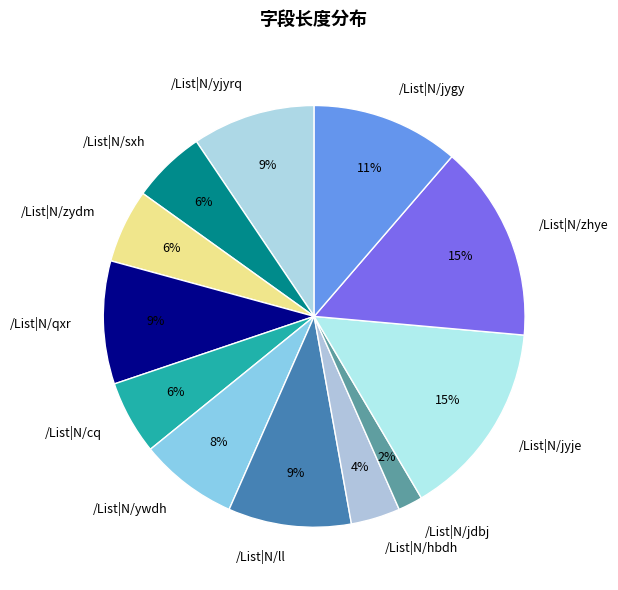

To the nearest percent, what is the average slice percentage?

8%